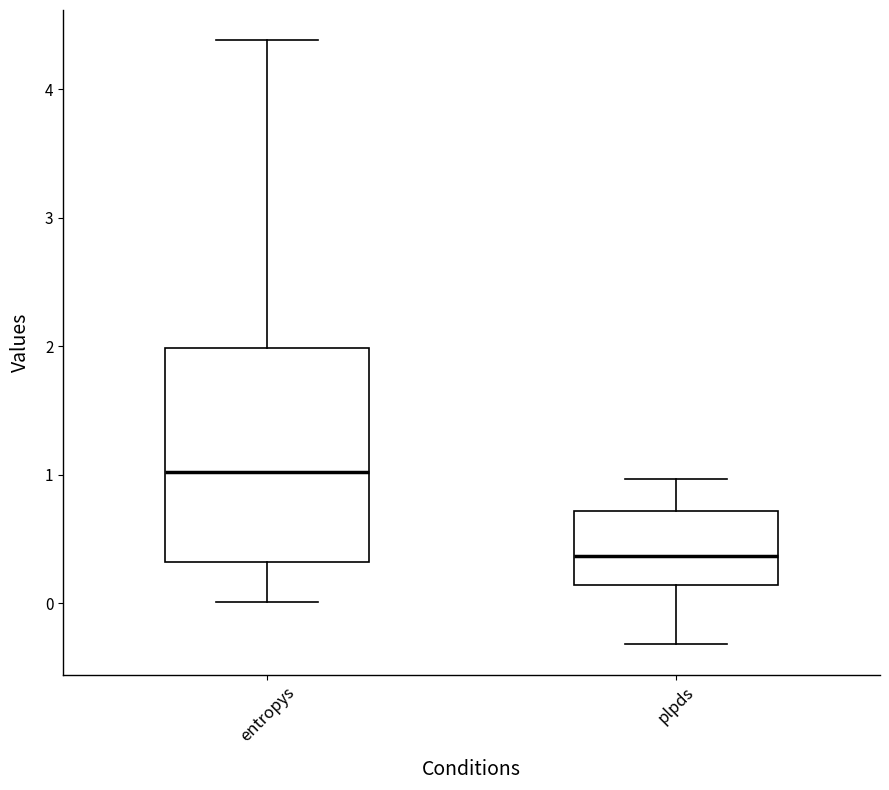

Reading left to right, transcribe this box plot: for each box, give where its median line is, the range the box spans, and where its two whiskers end, as read against the y-axis. The values are not printed on the chart, so give them approximately, as read against the axis.

entropys: median 1.0, box 0.3 to 2.0, whiskers 0.0 to 4.4
plpds: median 0.4, box 0.1 to 0.7, whiskers -0.3 to 1.0